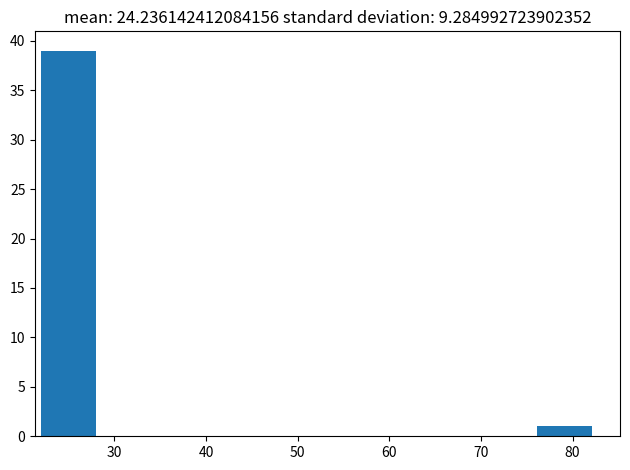

Reading left to right, transcribe this chart: for each bar, give the range it covers on the x-axis and its height. Neither the bar edges nor the heights are printed on the chart, so give them approximately, as read against the axes.

22 to 28: 39
28 to 34: 0
34 to 40: 0
40 to 46: 0
46 to 52: 0
52 to 58: 0
58 to 64: 0
64 to 70: 0
70 to 76: 0
76 to 82: 1